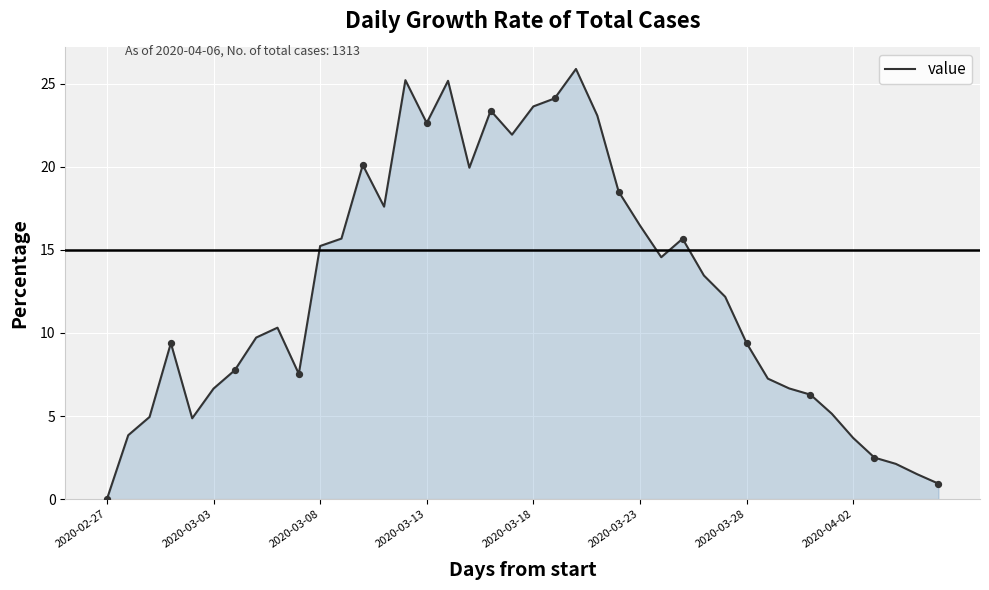

What is the difference between the maximum and minimum values?

25.9